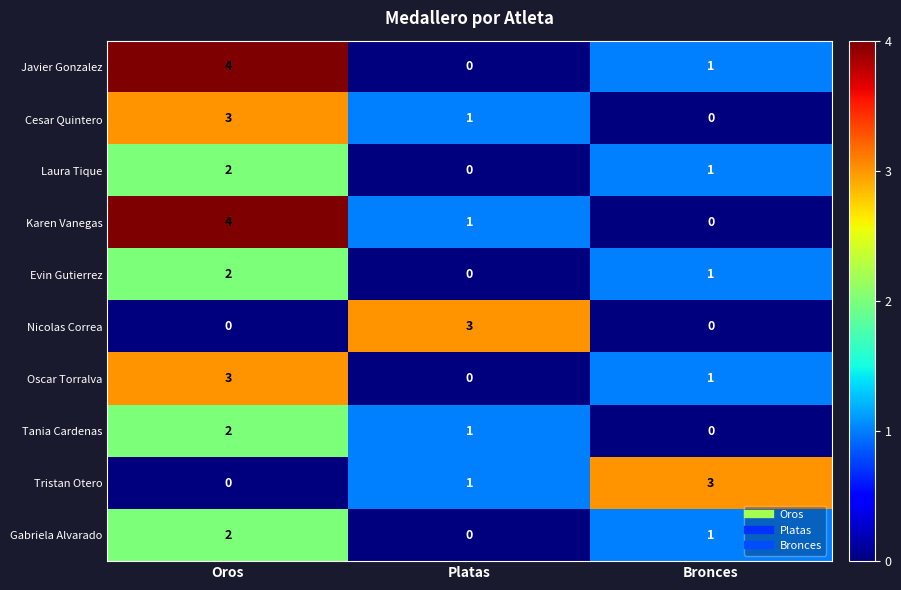

What is the sum of the Tania Cardenas values at Oros and Platas?

3